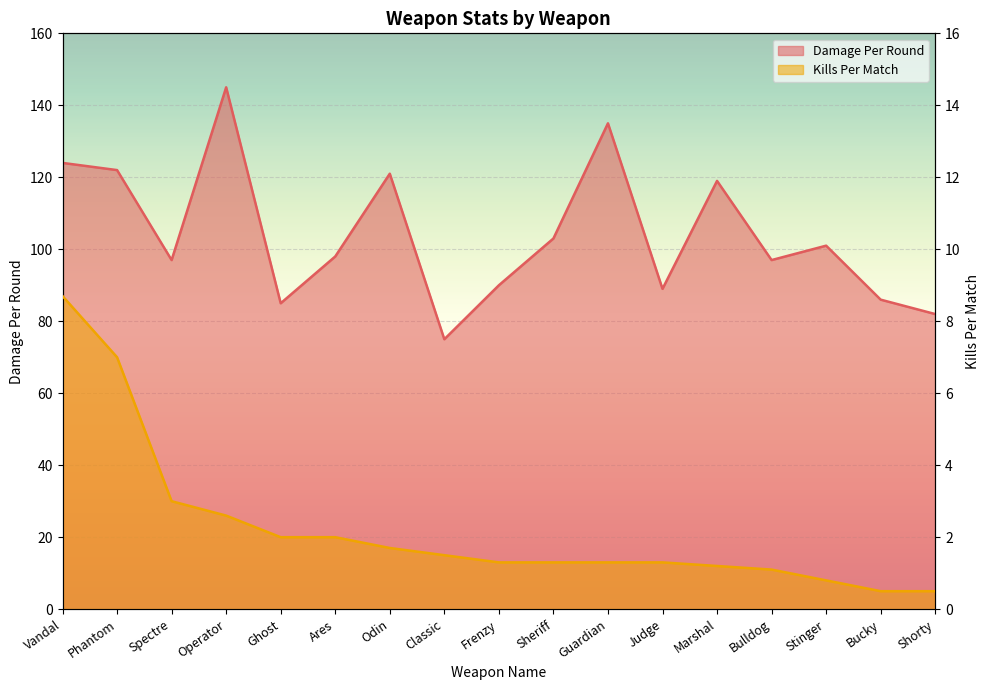

Is it true that Kills Per Match equals 1.5 at Spectre?

False